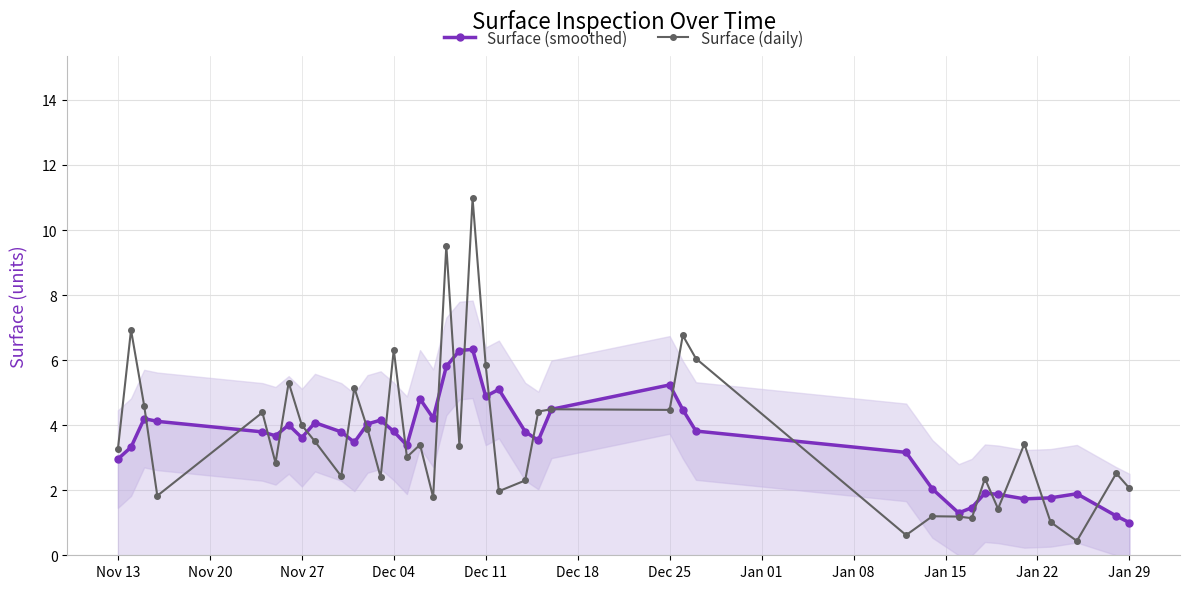

True or false: Surface (smoothed) and Surface (daily) cross at least once.

True